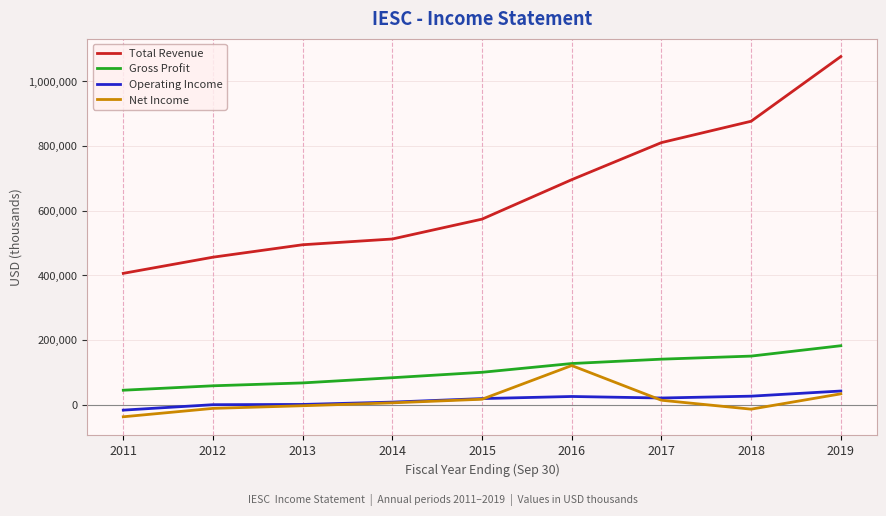

At which label is Net Income closest to 41500?

2019